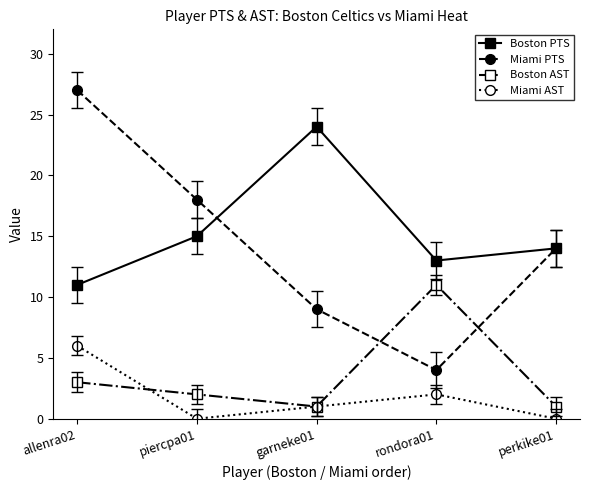

What is the sum of the Miami PTS values at rondora01 and garneke01?

13